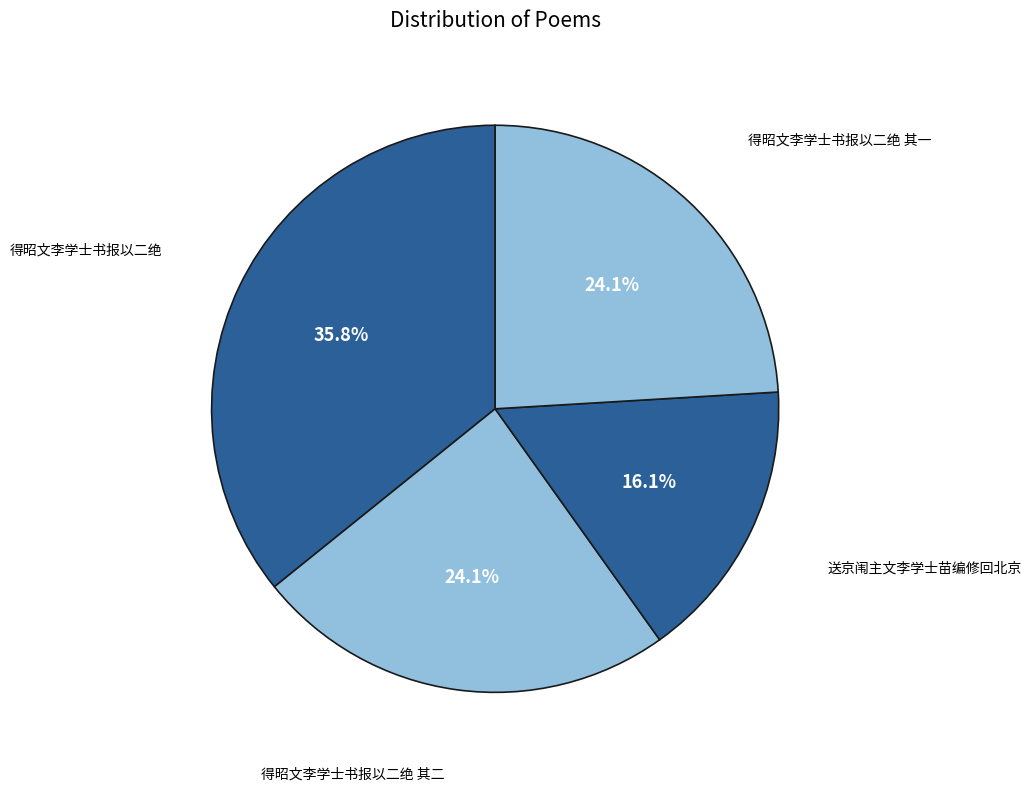

How much of the chart is everything except 得昭文李学士书报以二绝?

64.2%